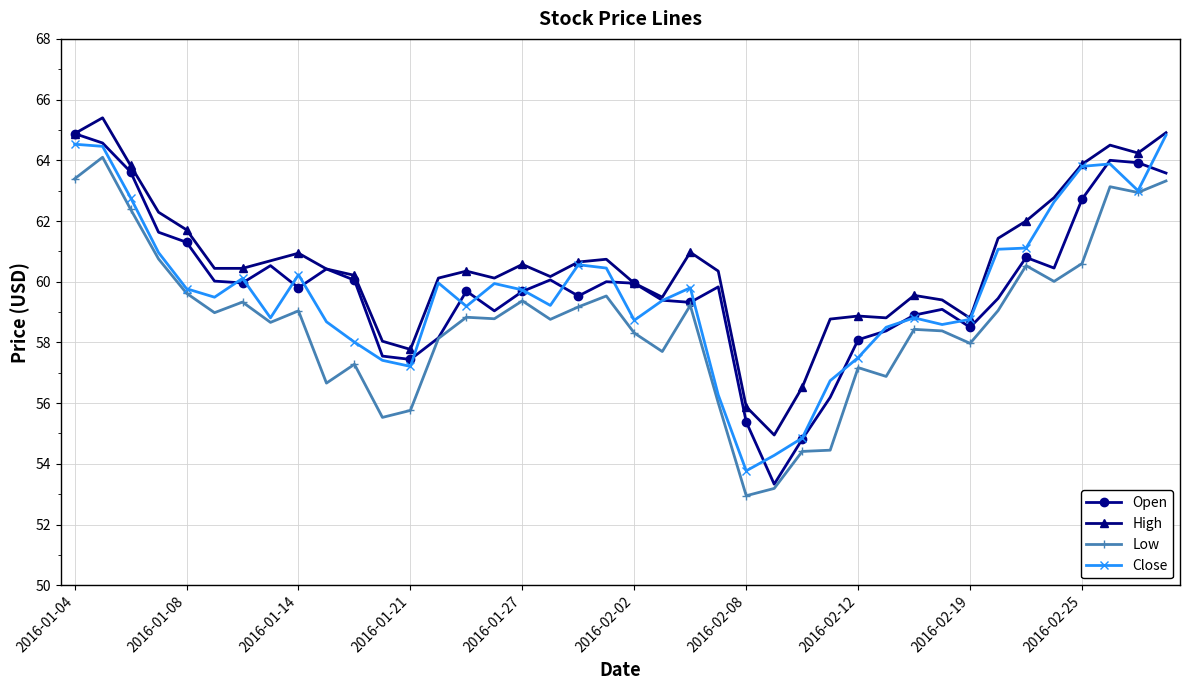

What is the average value of the High series?

60.6